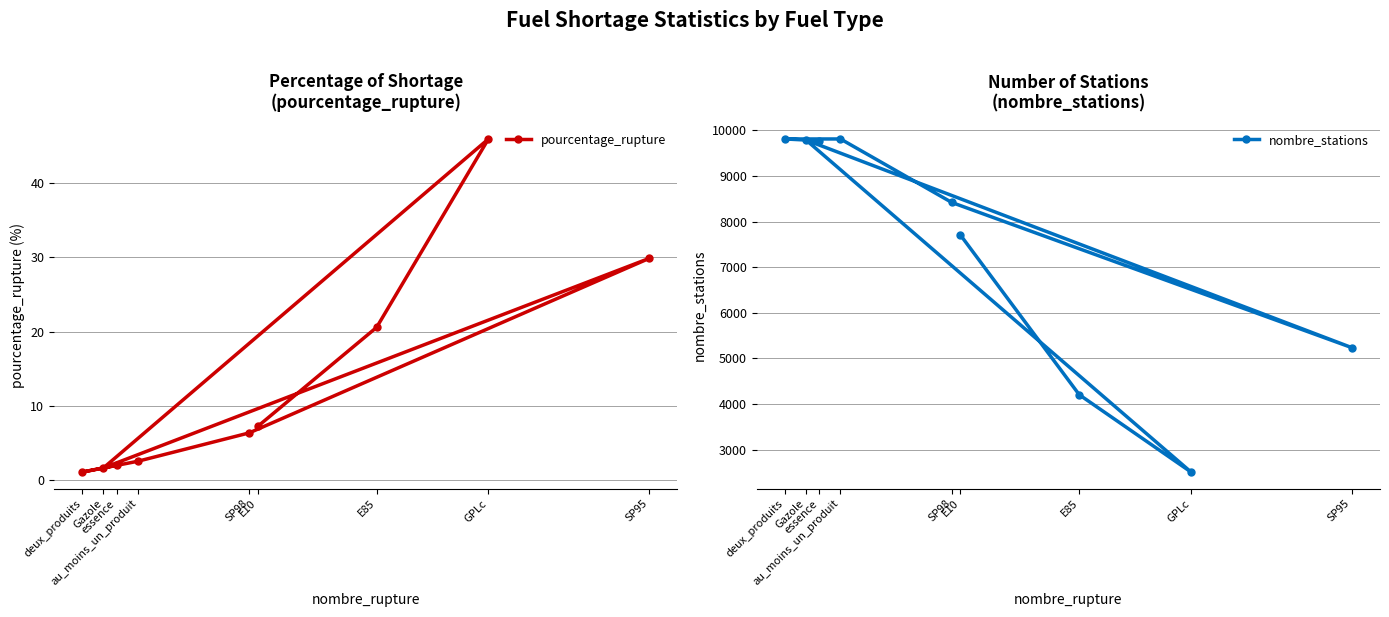

What is the difference between the second highest and second lowest values in the pourcentage_rupture series?

28.1